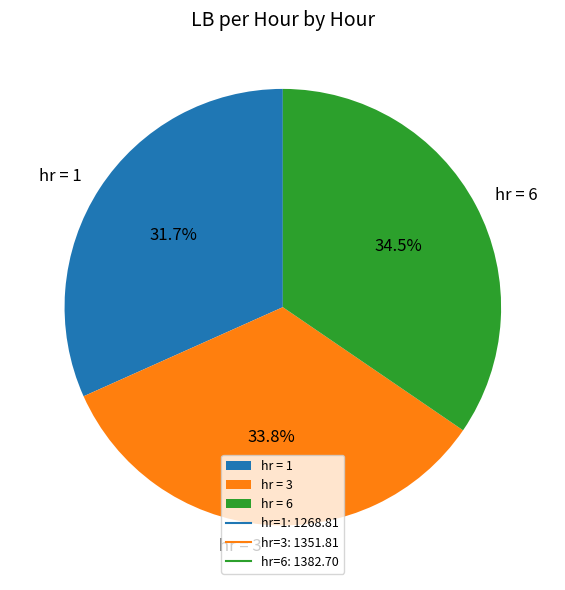

Does any single category account for the majority?

No